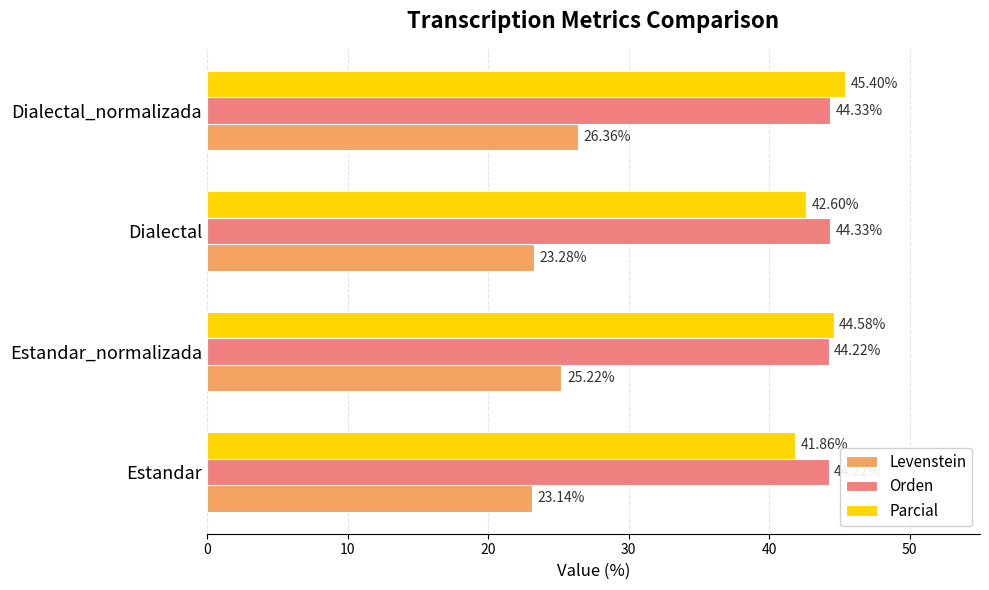

Count the Orden values in the range 44 to 45.

4